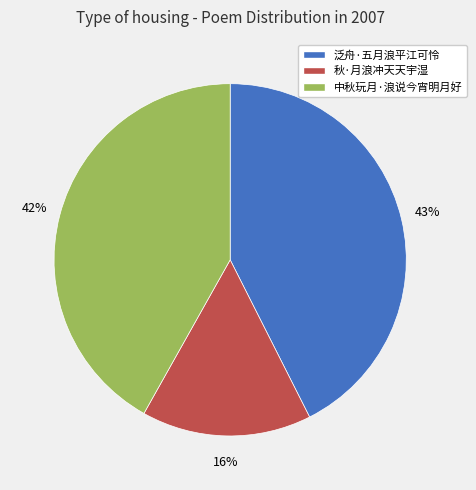

Combined, do 泛舟·五月浪平江可怜 and 秋·月浪冲天天宇湿 account for over 50%?

Yes